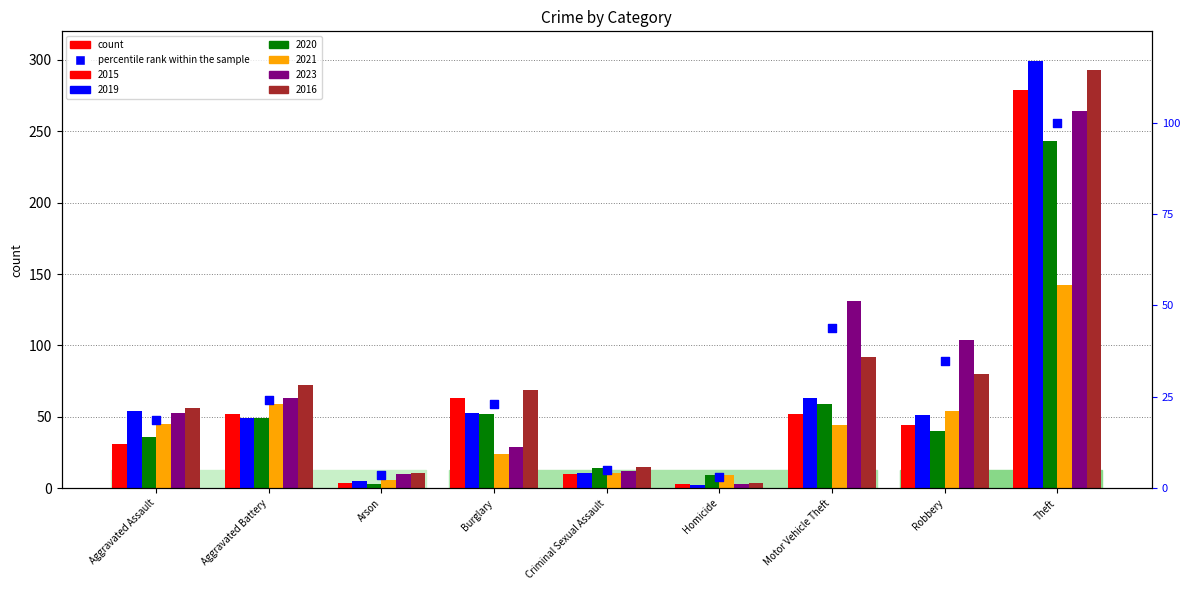

What is the ratio of the value at Aggravated Battery to the value at Robbery?

0.7